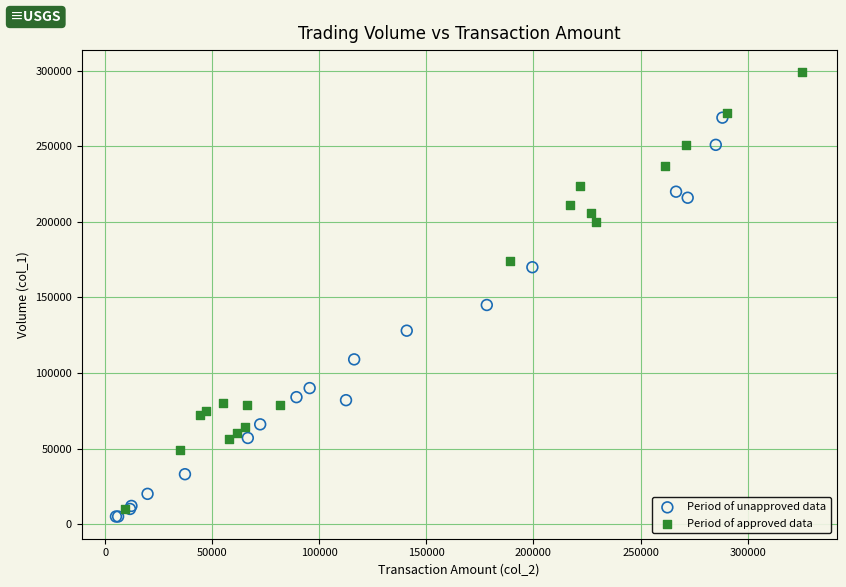

Which series contains the highest Y value?

Period of approved data